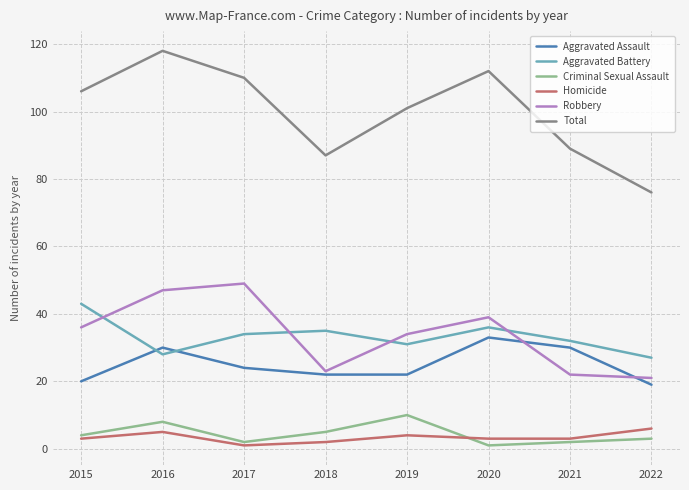

True or false: Homicide and Aggravated Assault intersect in this chart.

False